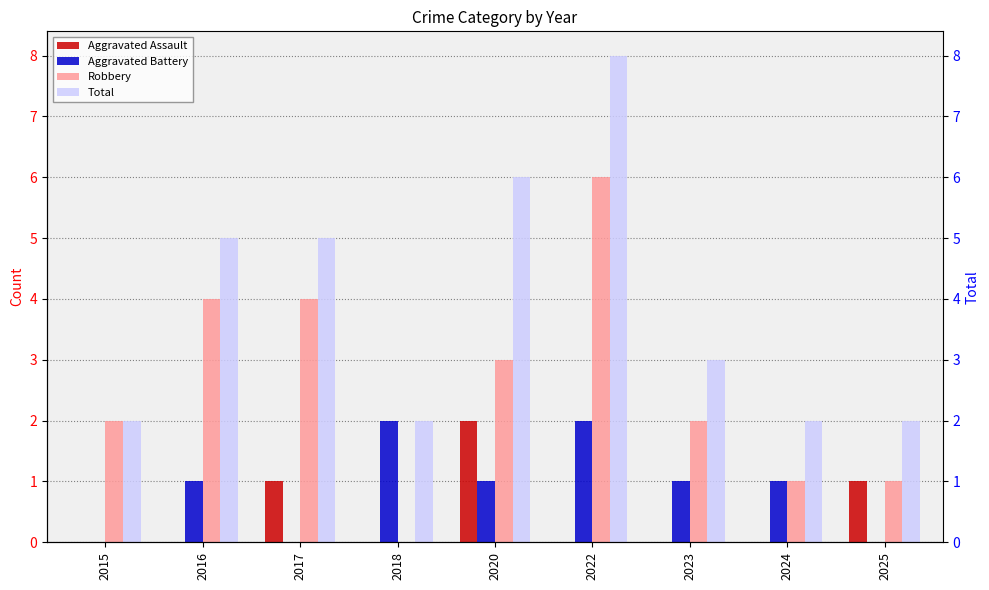

List the series in order of their peak value, highest first.

Total, Robbery, Aggravated Assault, Aggravated Battery